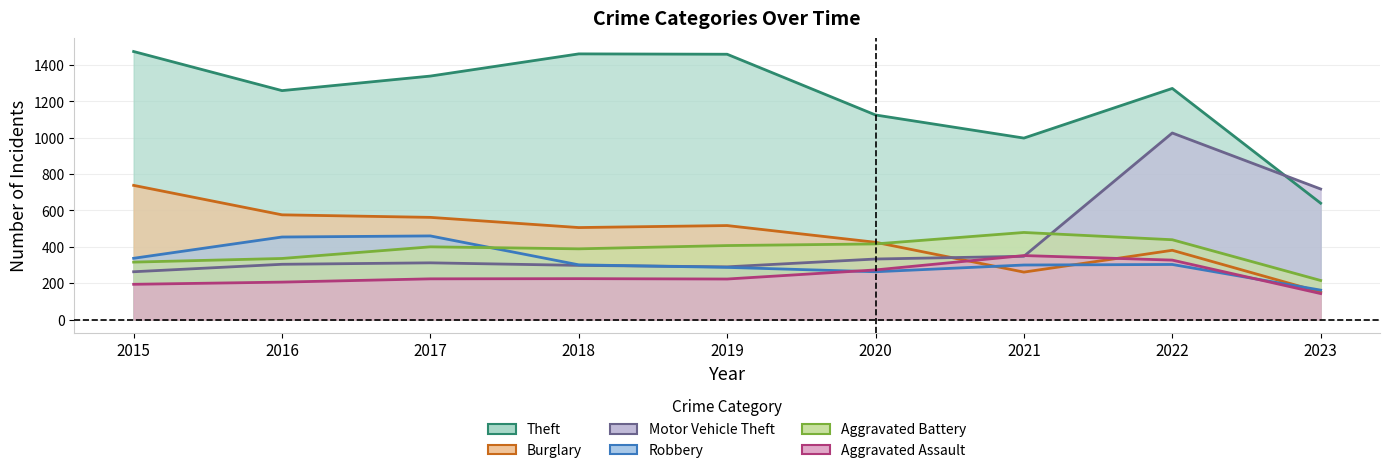

At which category is the sum across all series the highest?

2022